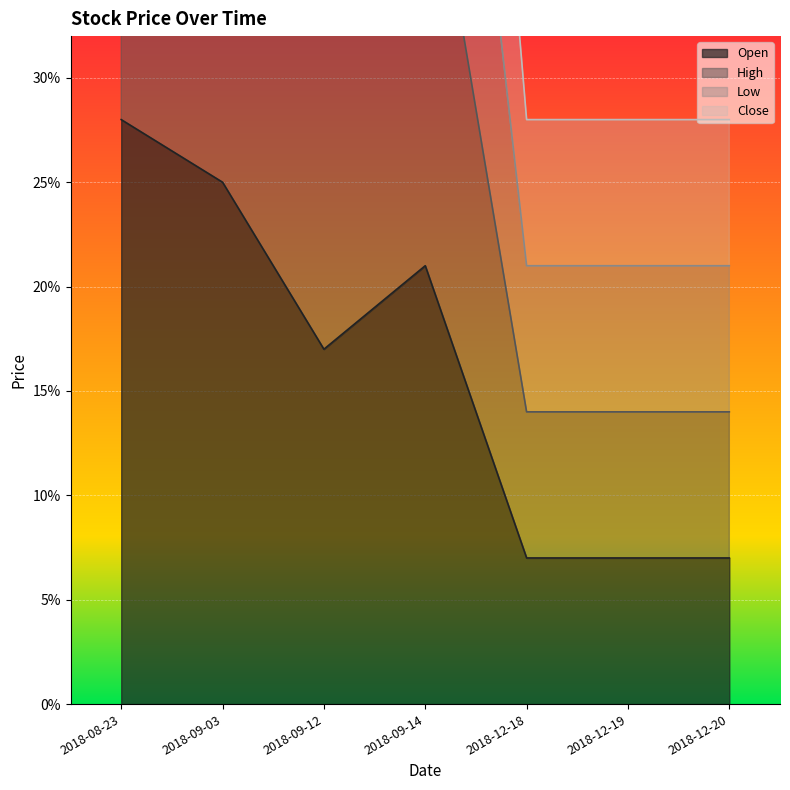

What is the difference between the maximum and minimum values in the Close series?

0.8